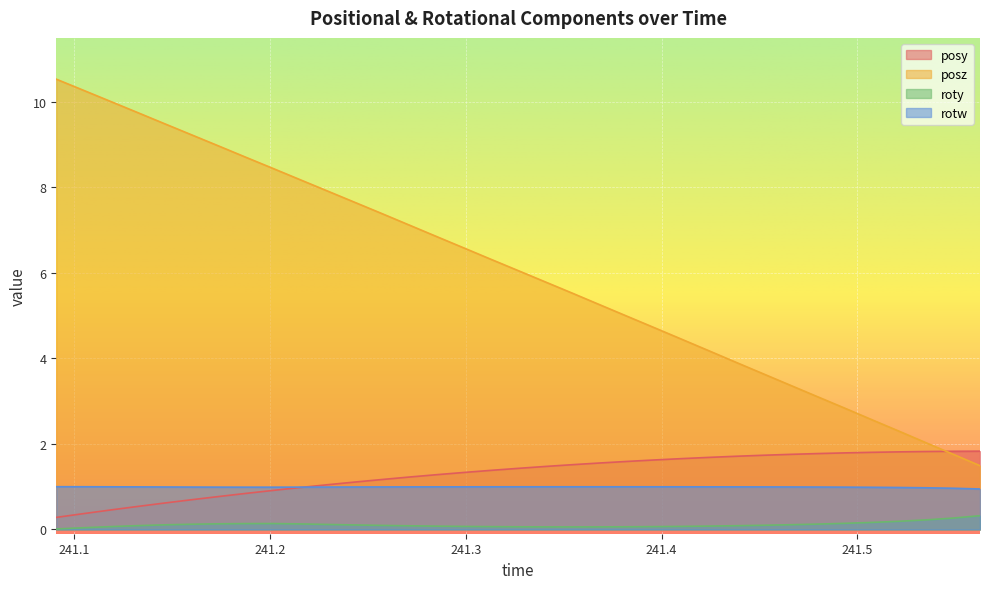

Which series has the largest total across all categories?

posz